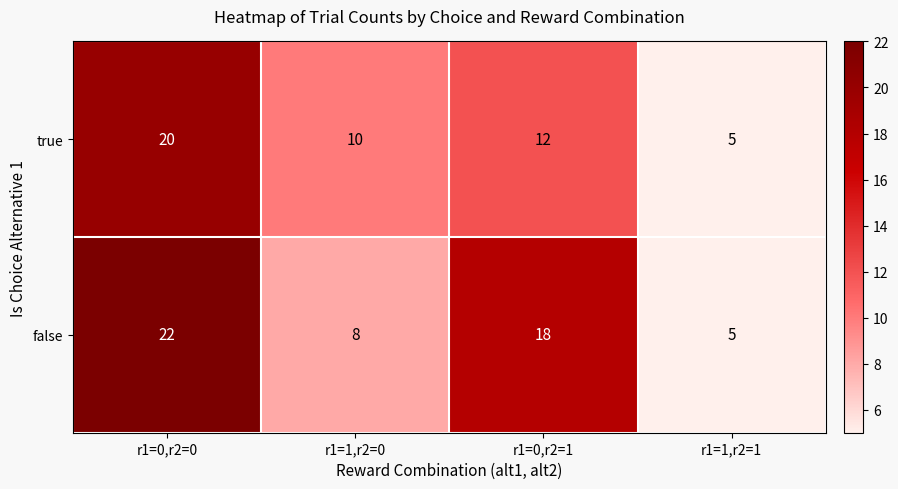

How many data points does each series have?

4